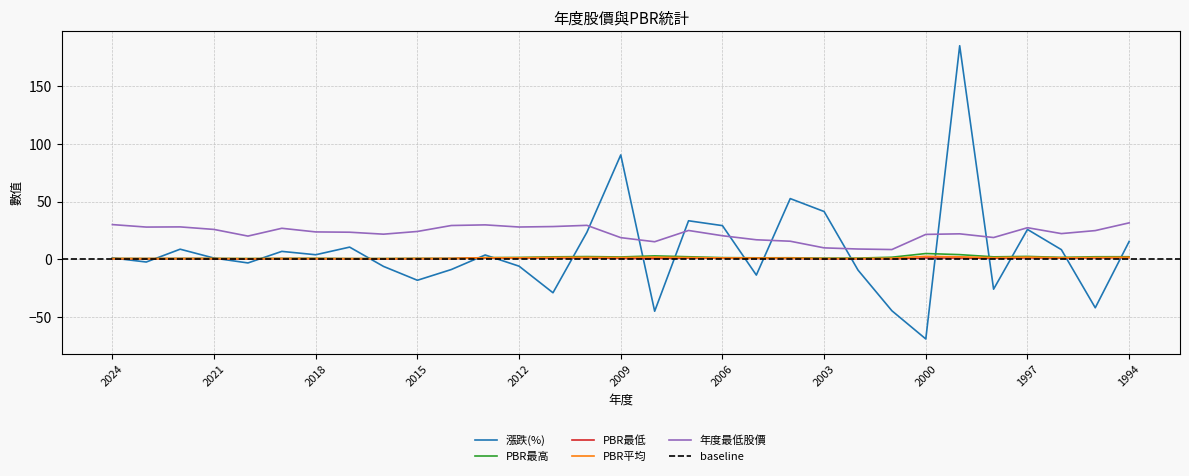

What is the difference between the maximum and second lowest values in the 年度最低股價 series?

22.6